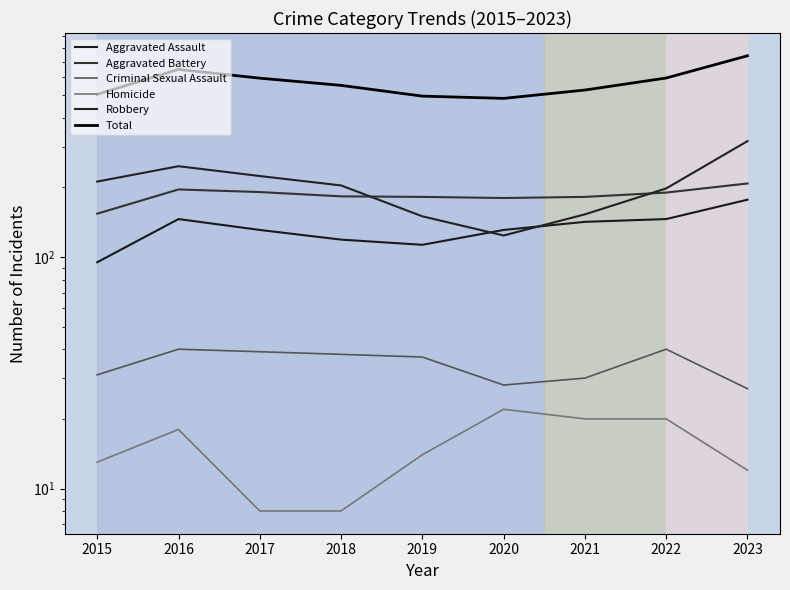

True or false: Aggravated Assault and Aggravated Battery cross at least once.

False